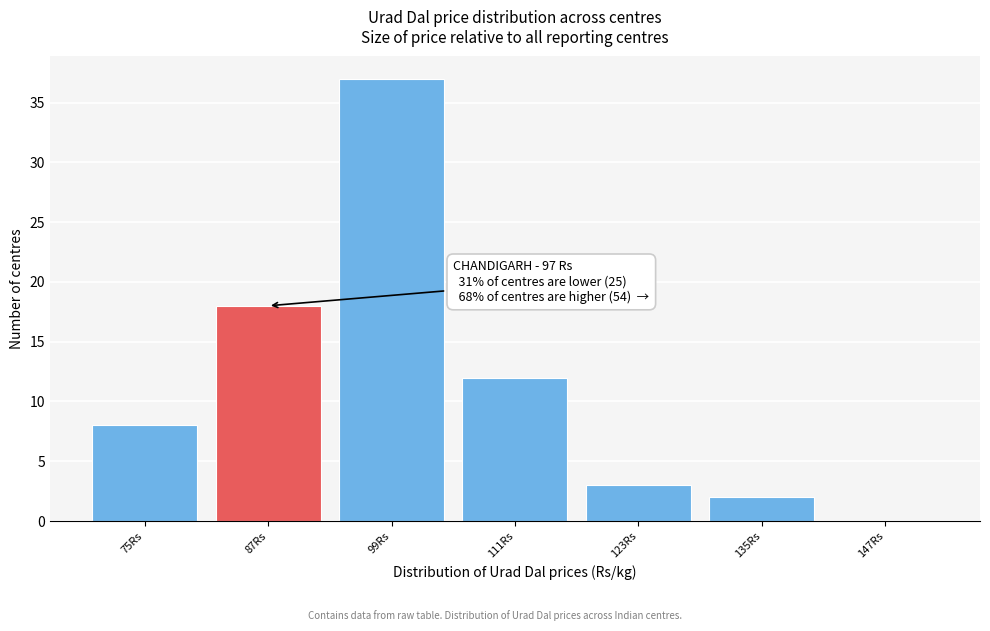

Reading right to left, what are all the values shown in this chart?

147Rs=0	135Rs=2	123Rs=3	111Rs=12	99Rs=37	87Rs=18	75Rs=8